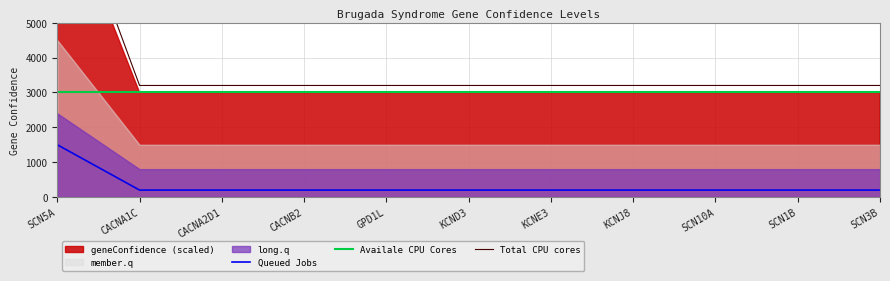

What is the sum of all values?

3500